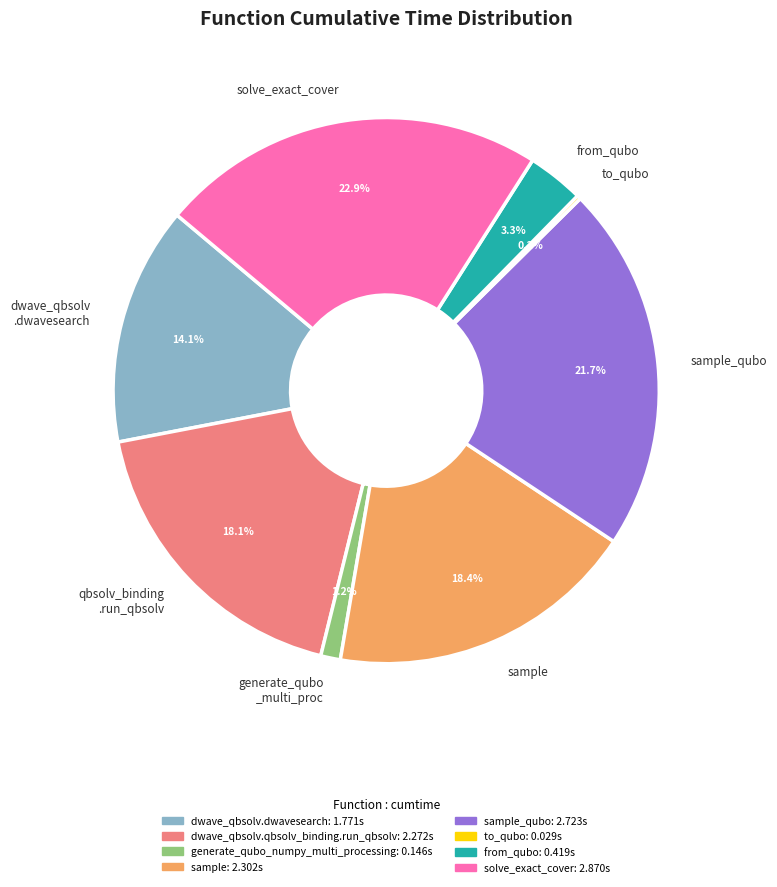

Approximately how many times larger is the value at solve_exact_cover compared to qbsolv_binding .run_qbsolv?

1.3